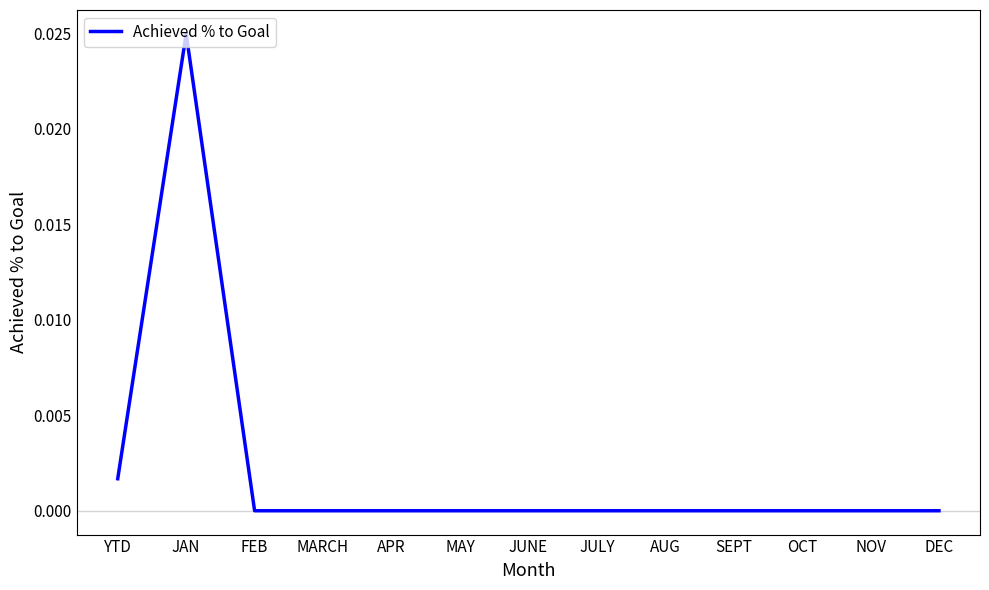

What position from the left is FEB?

3